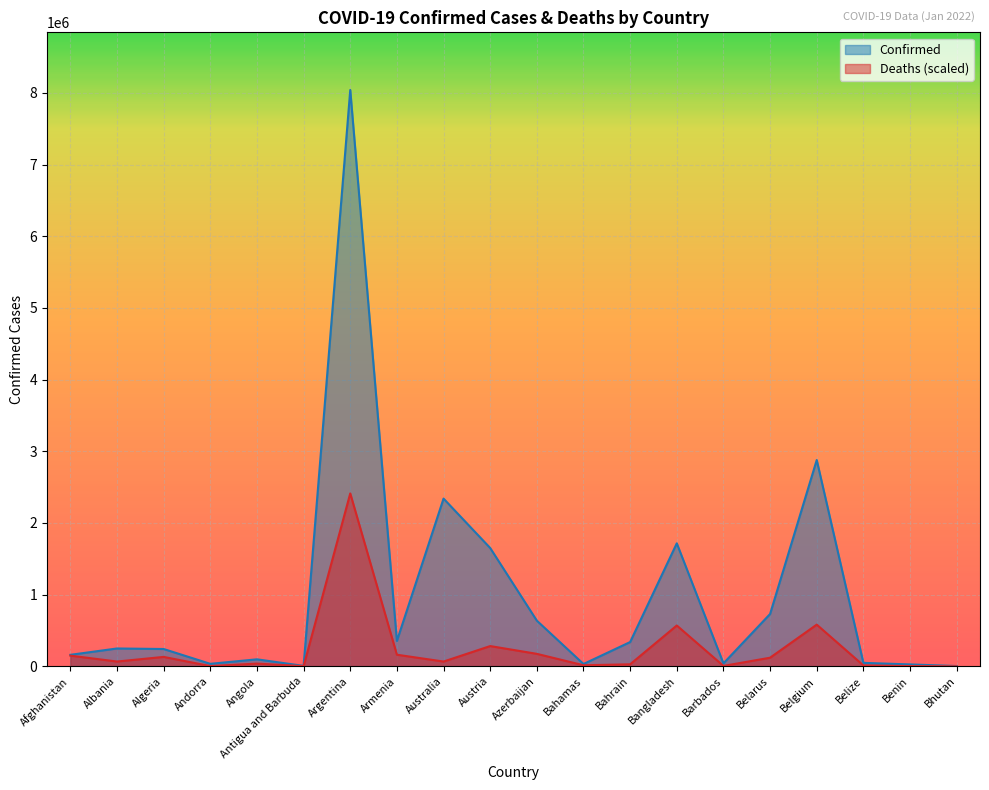

How many series are shown in this chart?

2